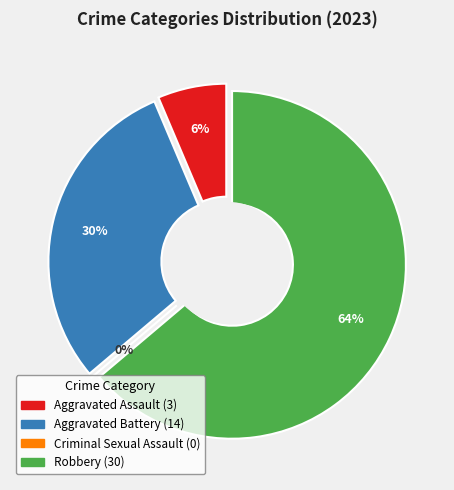

Which category has the biggest portion of the pie?

Robbery